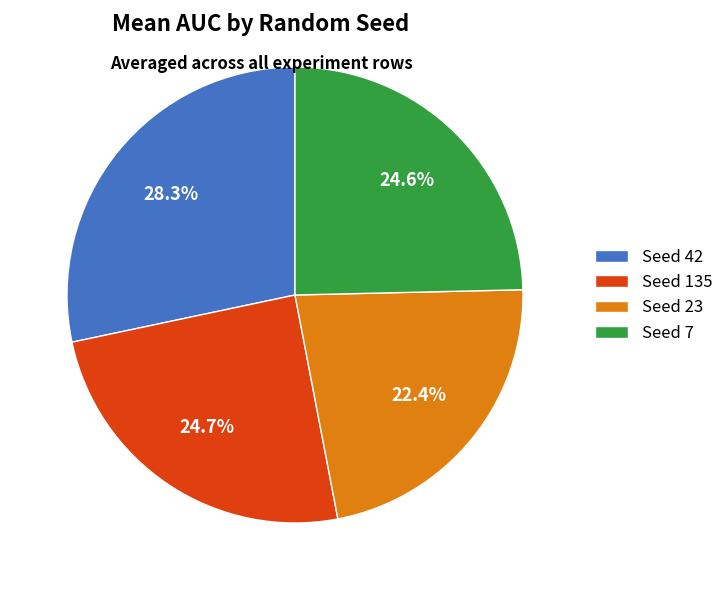

Combined, what portion of the pie is Seed 135 and Seed 42?

53.0%